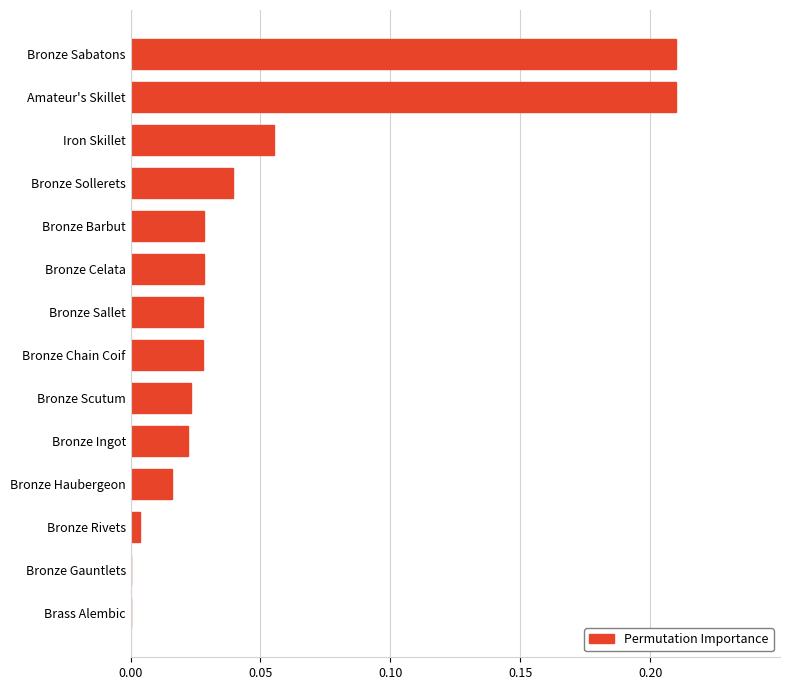

The value at Bronze Celata is 0.0. True or false?

True